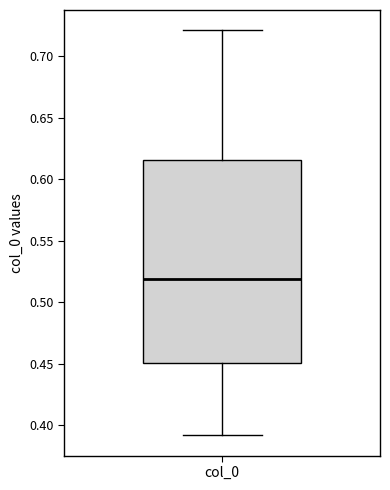

Read this box plot against the y-axis: the position of the median line, the range covered by the box, and the ends of both whiskers. The values are not printed on the chart, so give them approximately, as read against the axis.

median 0.520, box 0.450 to 0.615, whiskers 0.390 to 0.720